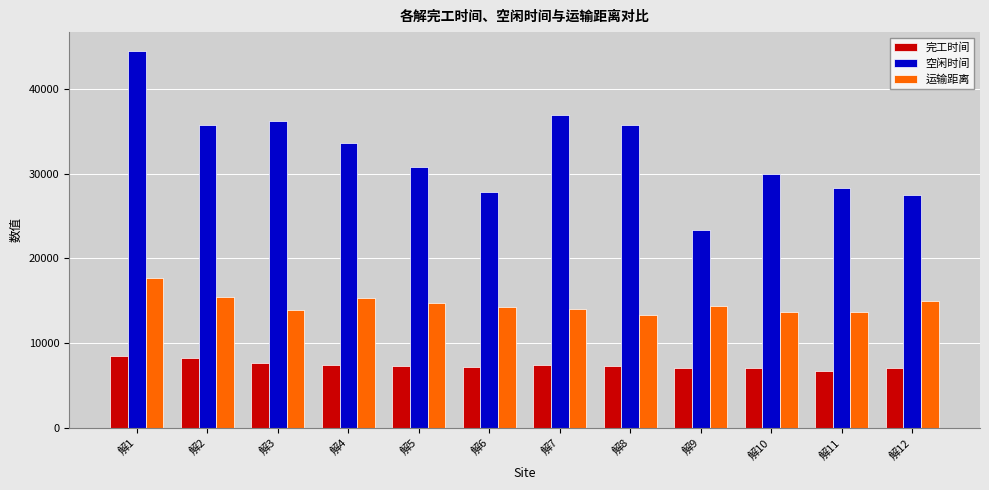

At how many categories does at least one series exceed 20978?

12